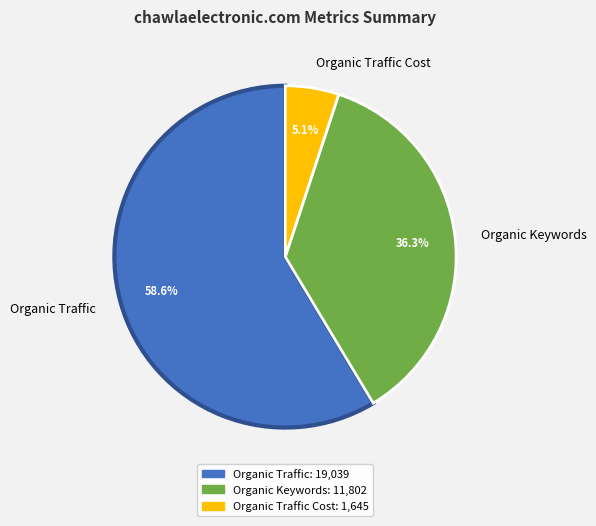

Which slice is the smallest?

Organic Traffic Cost